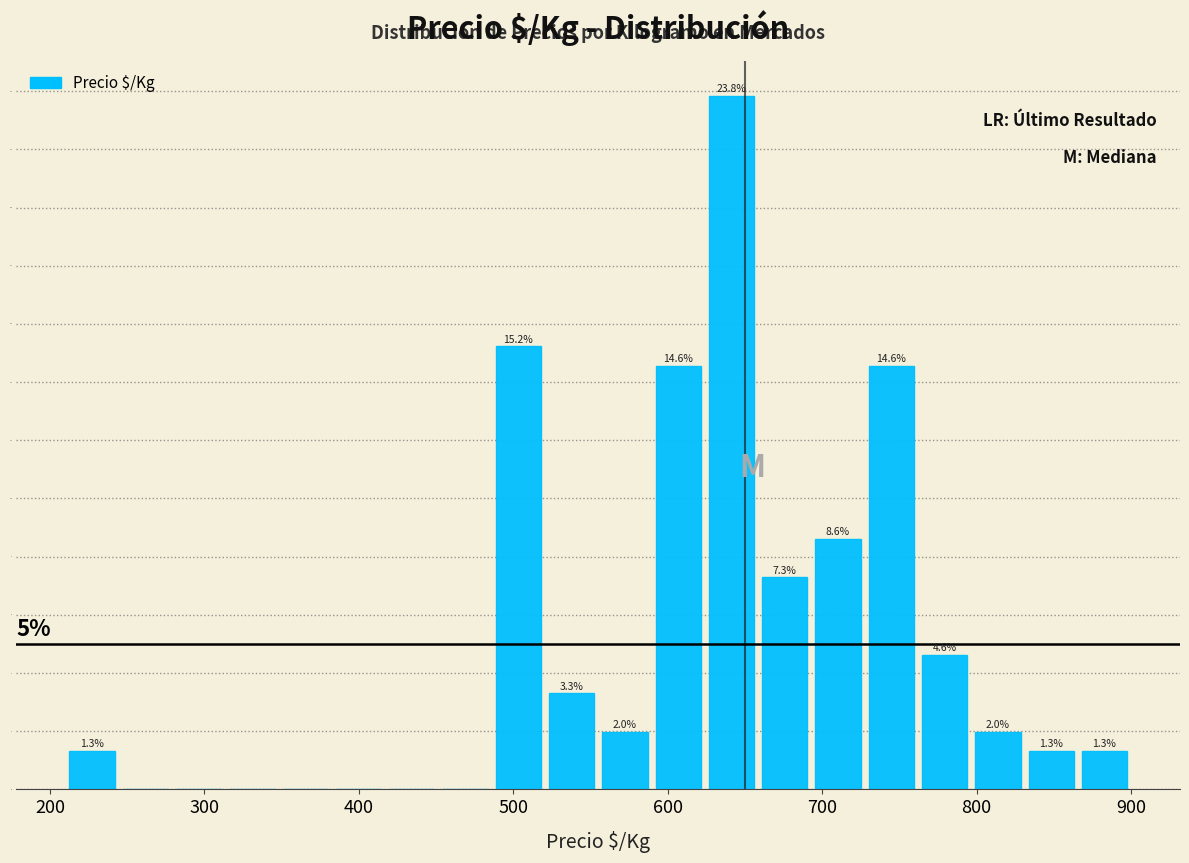

Read against the x-axis, roughly where is the centre of the tallest bar?

640